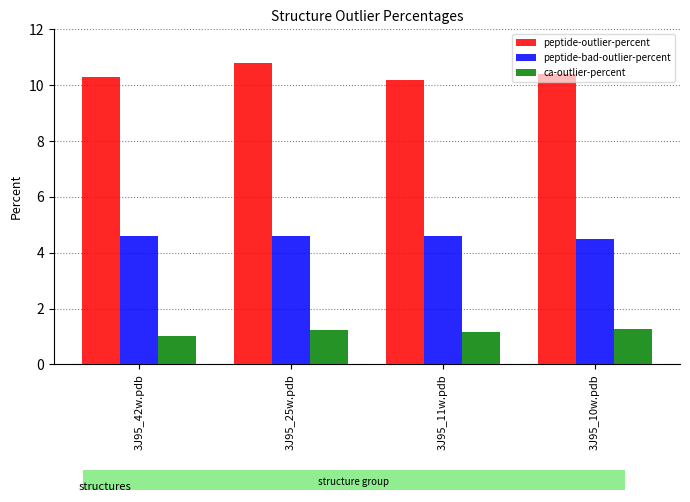

At 3J95_10w.pdb, list the series in order from smallest to largest.

ca-outlier-percent, peptide-bad-outlier-percent, peptide-outlier-percent